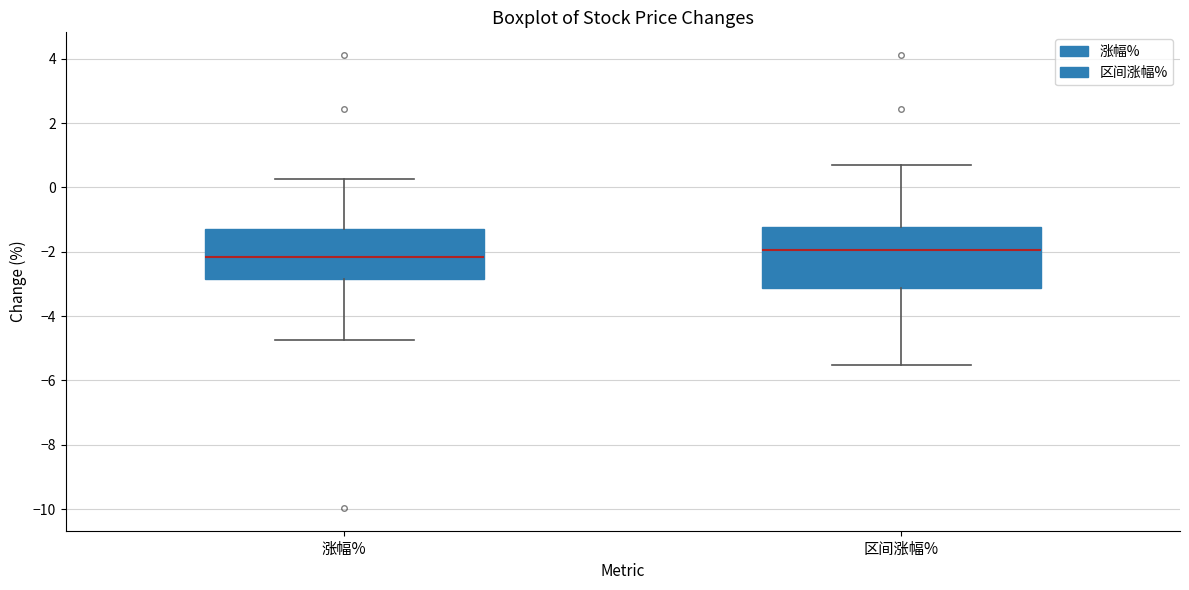

Which box is the tallest, from its lower edge to its upper edge?

区间涨幅%